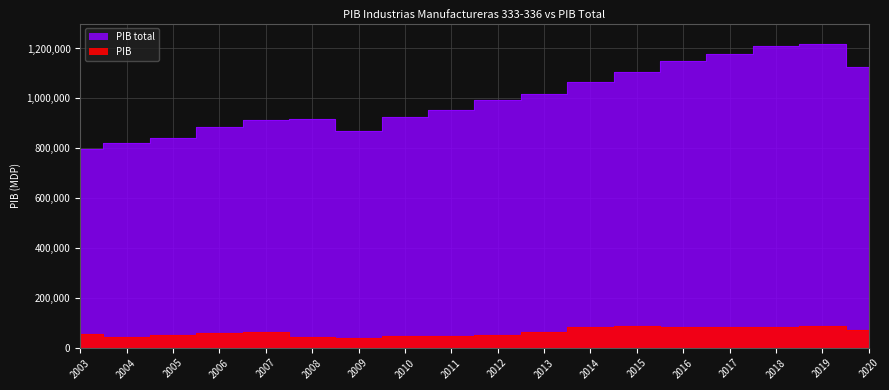

What are all the series names shown in the legend?

PIB, PIB total